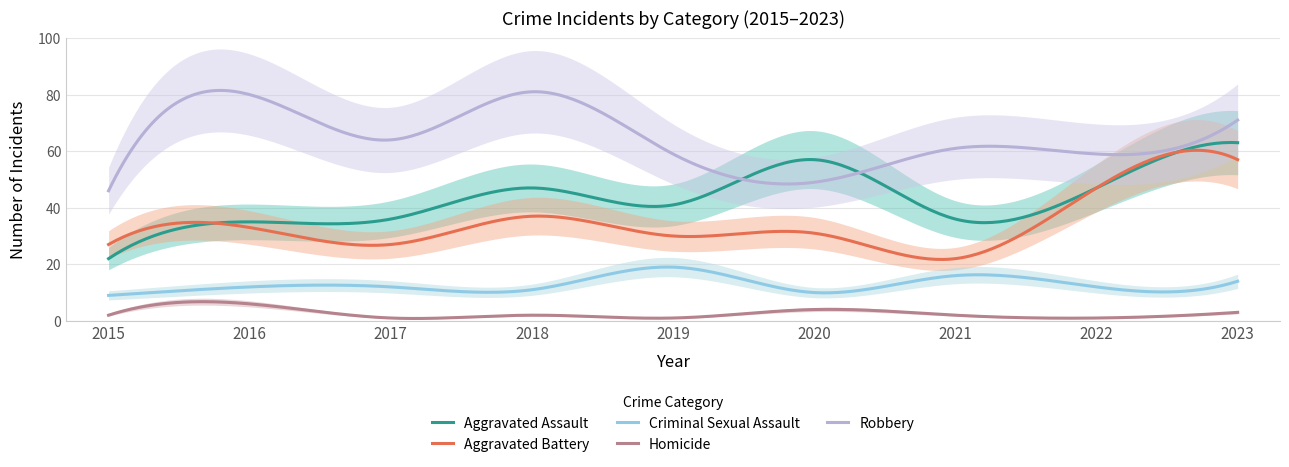

Which label corresponds to the largest value in the chart?

2018